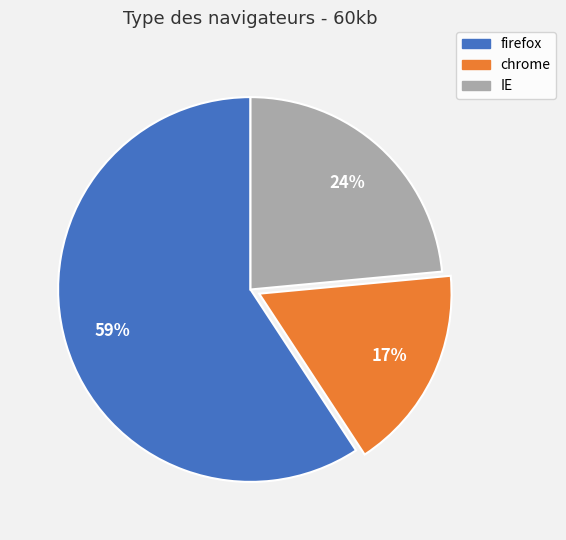

What is the smallest slice in the pie chart?

chrome